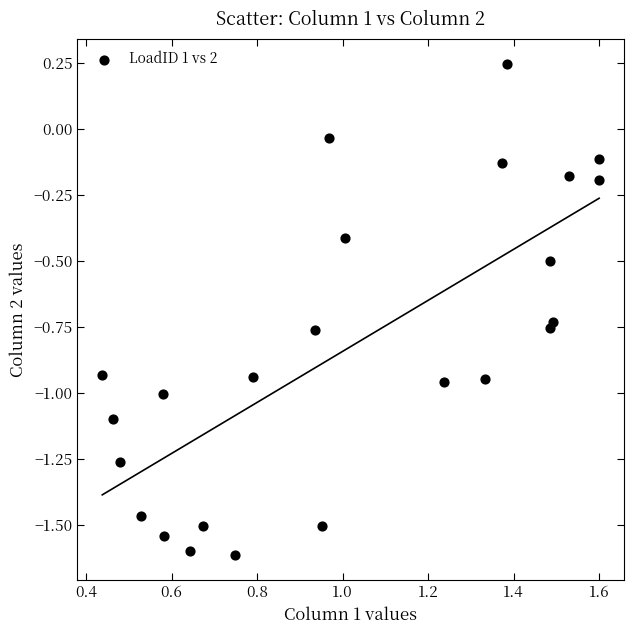

What is the range of X values (max minus min)?

1.2